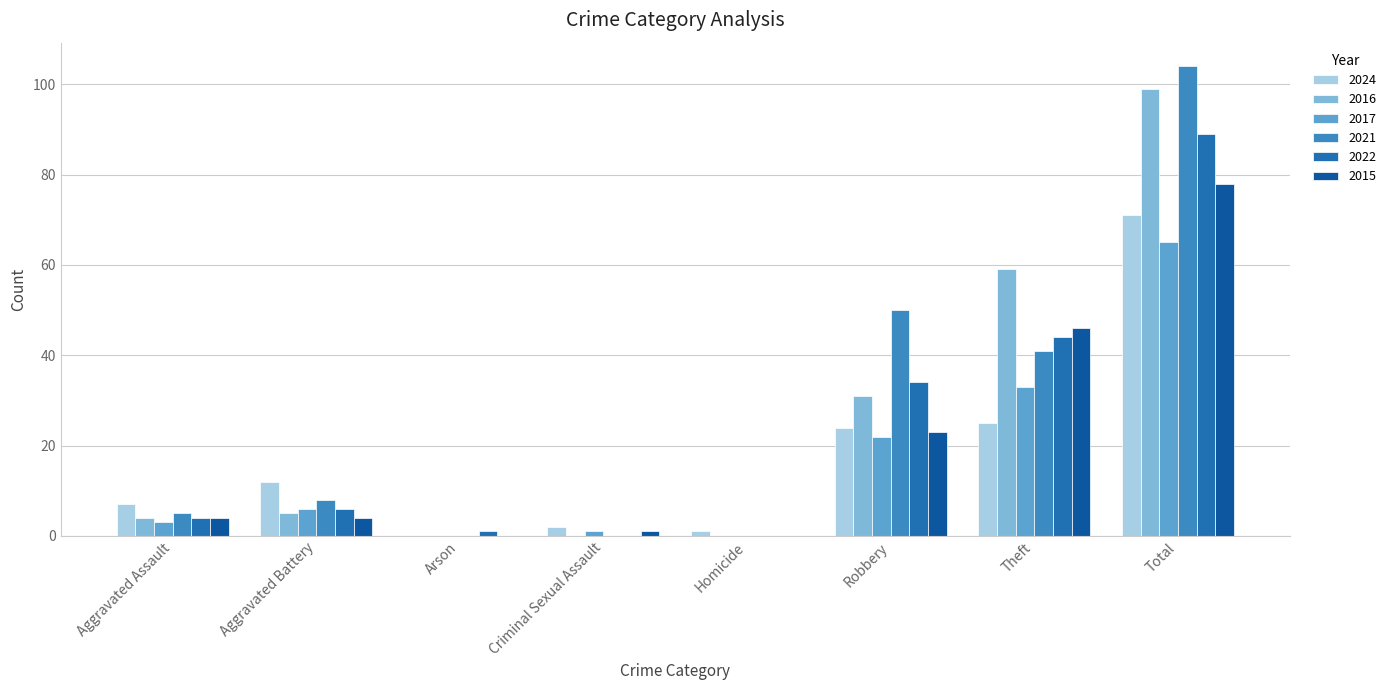

How many groups of bars are there?

8